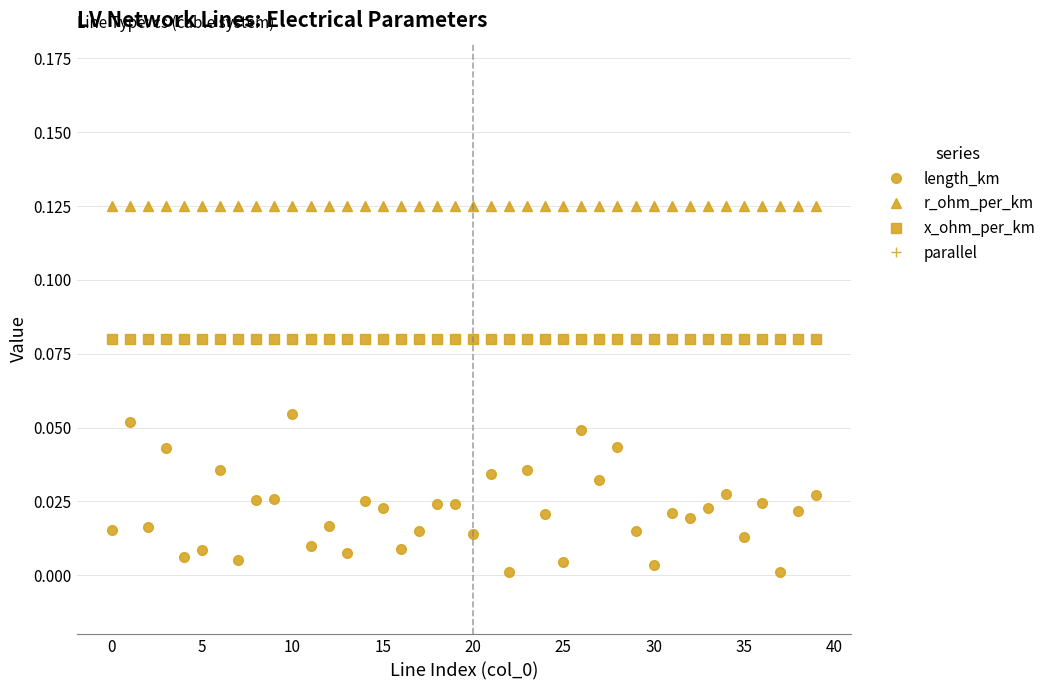

The r_ohm_per_km series shows 0.2 at 32. True or false?

False